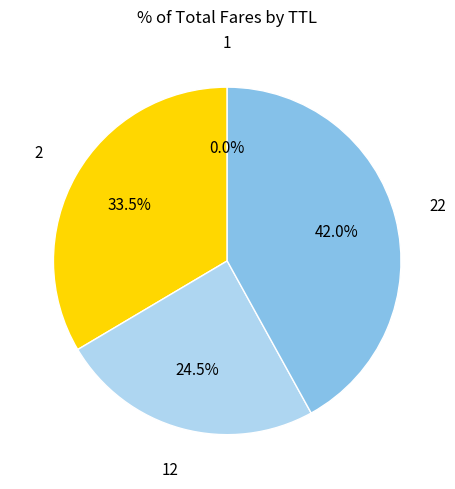

Is there a majority slice in this chart?

No